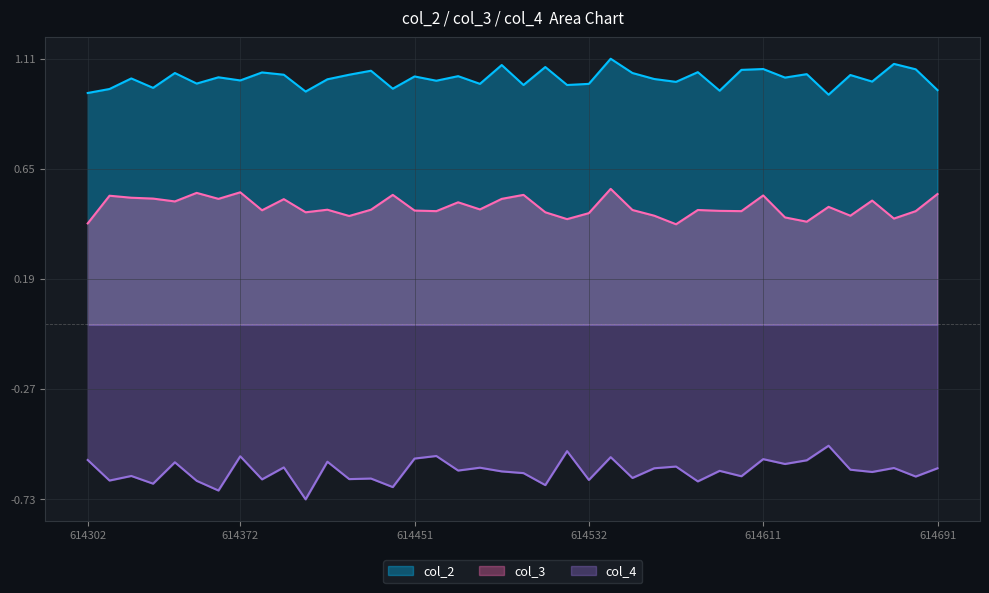

True or false: col_2 and col_3 cross at least once.

False